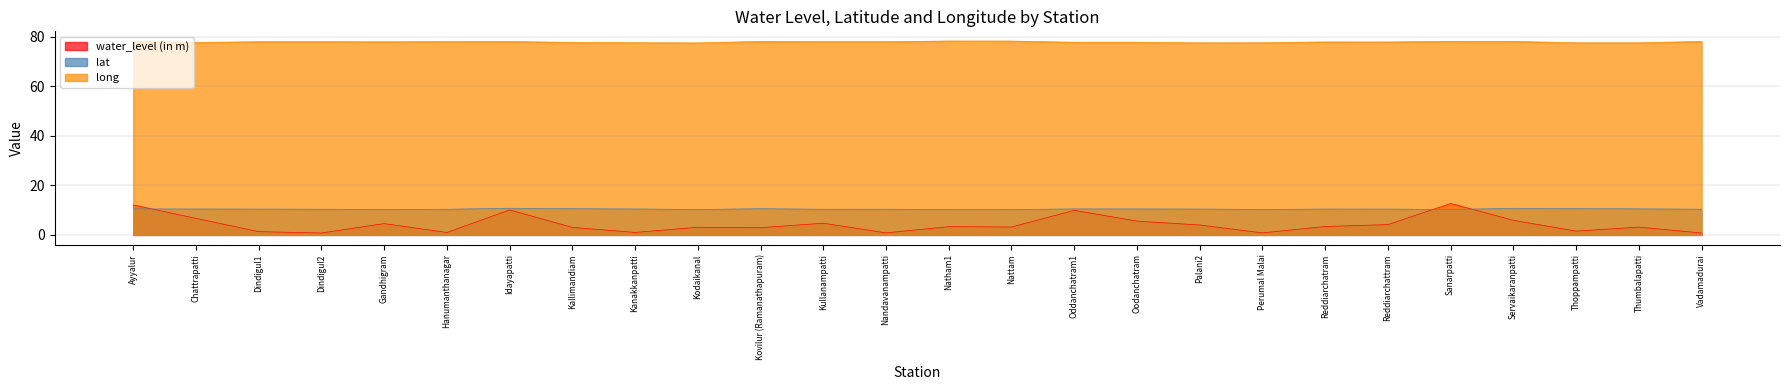

Where is the first local maximum for water_level (in m)?

Gandhigram